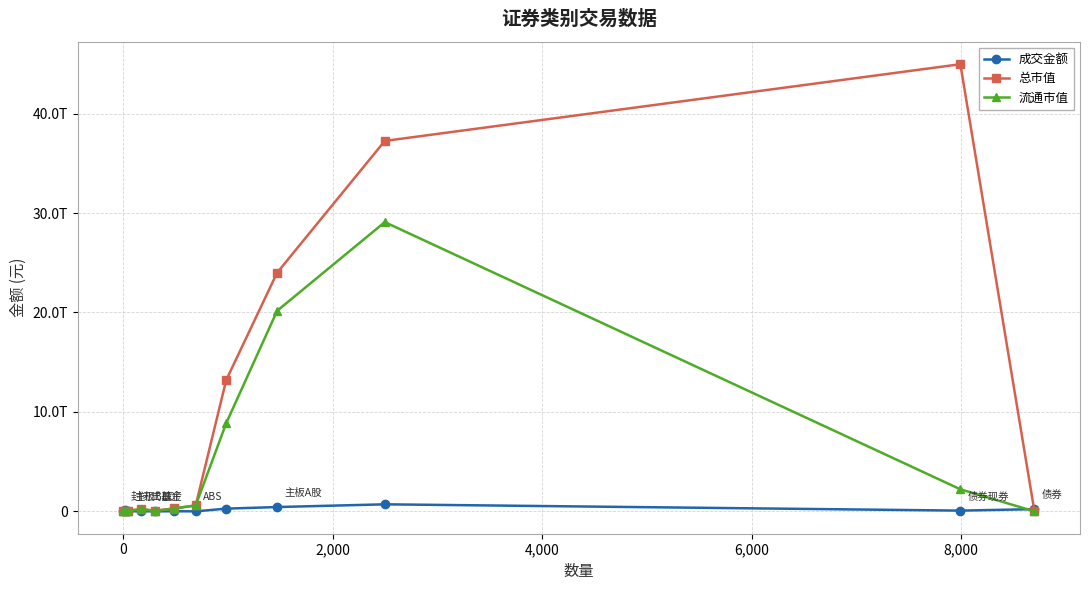

Does the chart have visible grid lines?

Yes